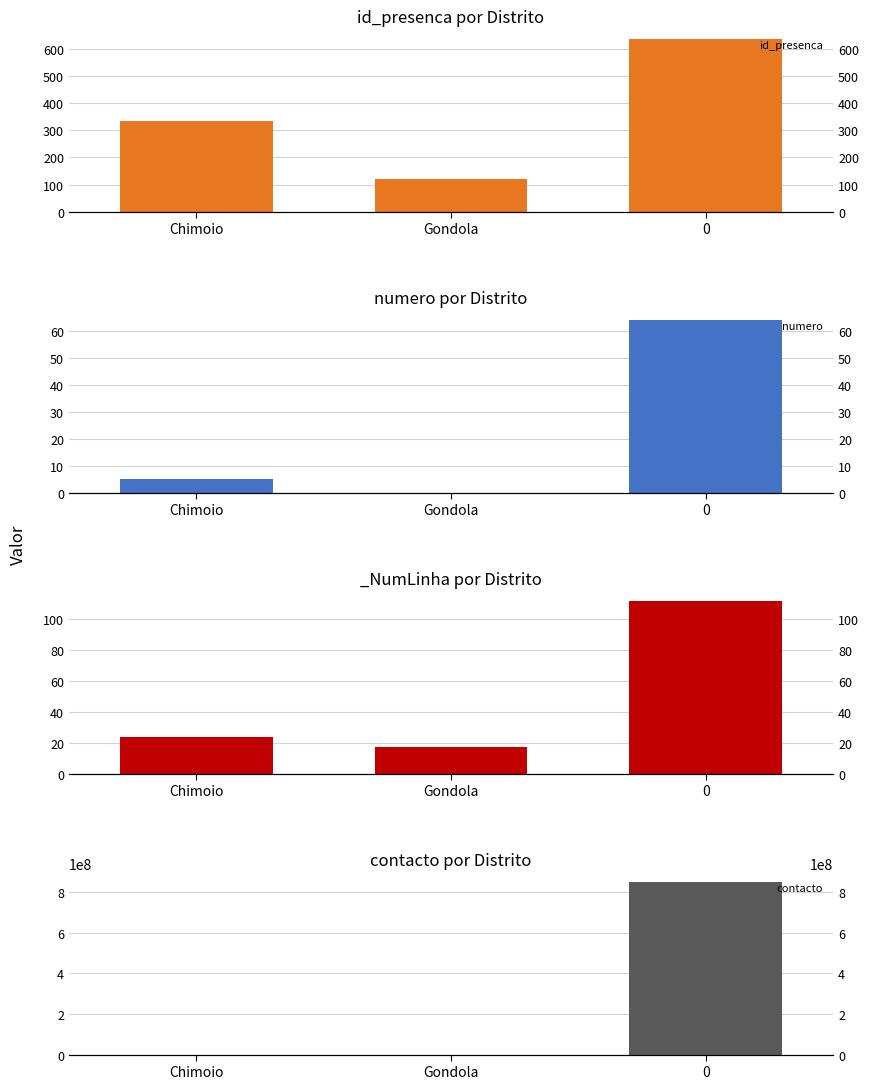

What is the total value across all series at Chimoio?

339